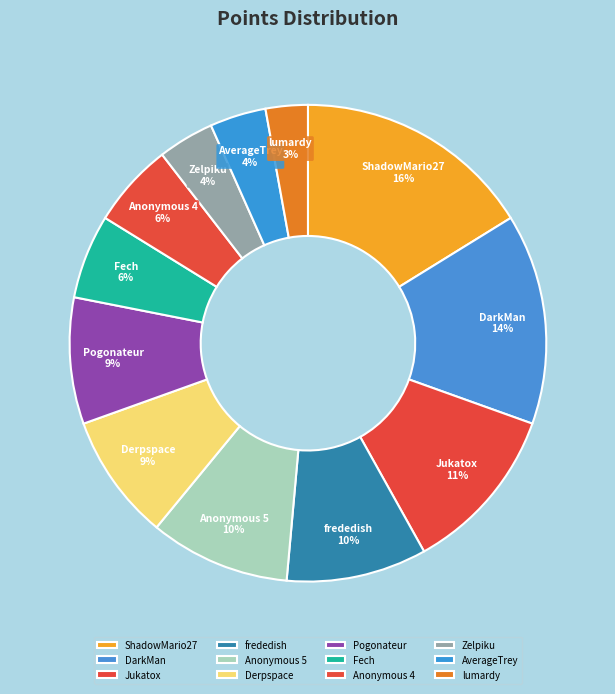

Does ShadowMario27 represent more than half of the total?

No